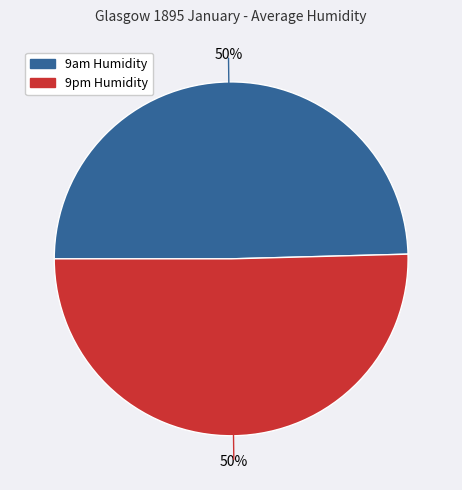

True or false: 9pm Humidity accounts for 39% of the total.

False